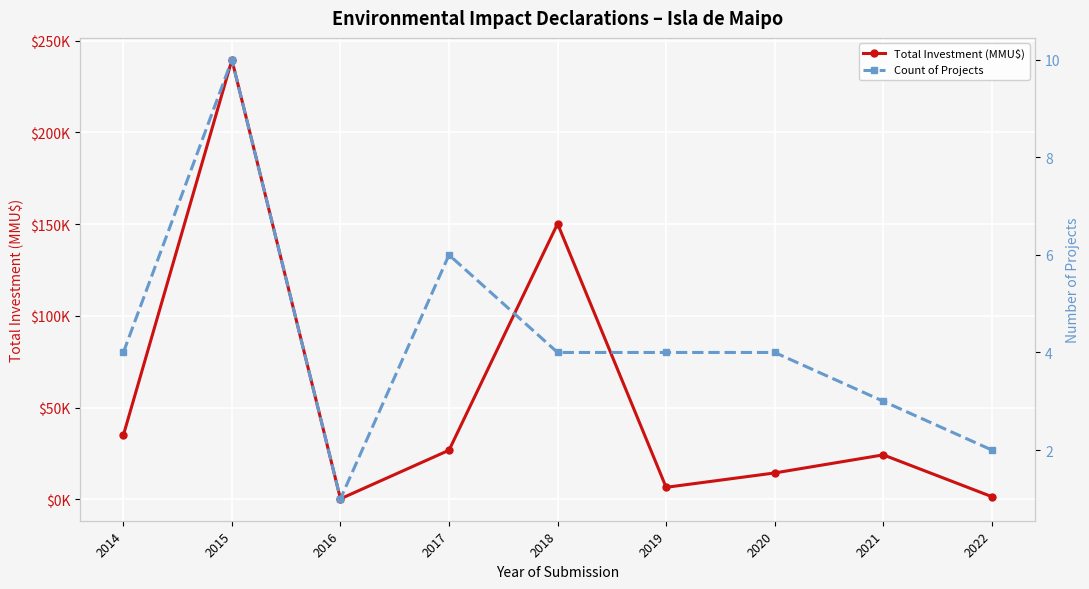

What is the value of the Count of Projects point at the 1st from the left?

4